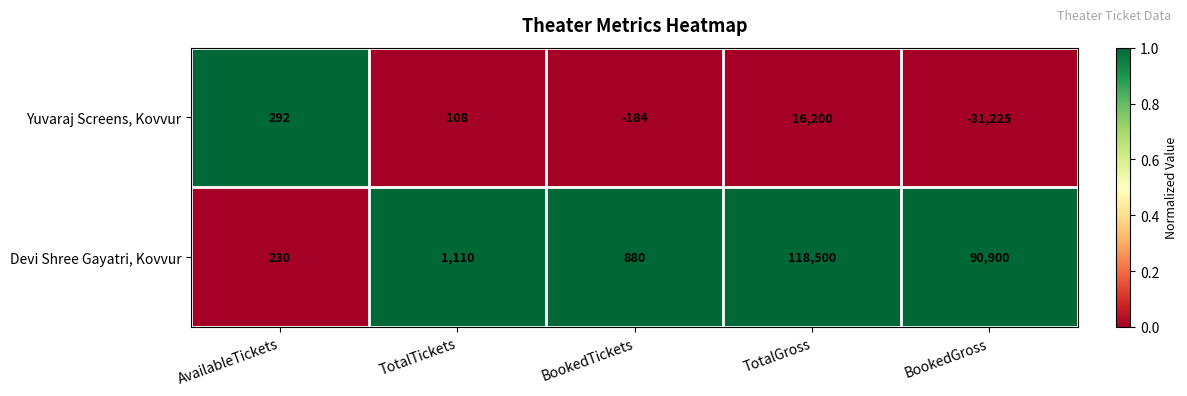

At how many categories does at least one series exceed 0?

5